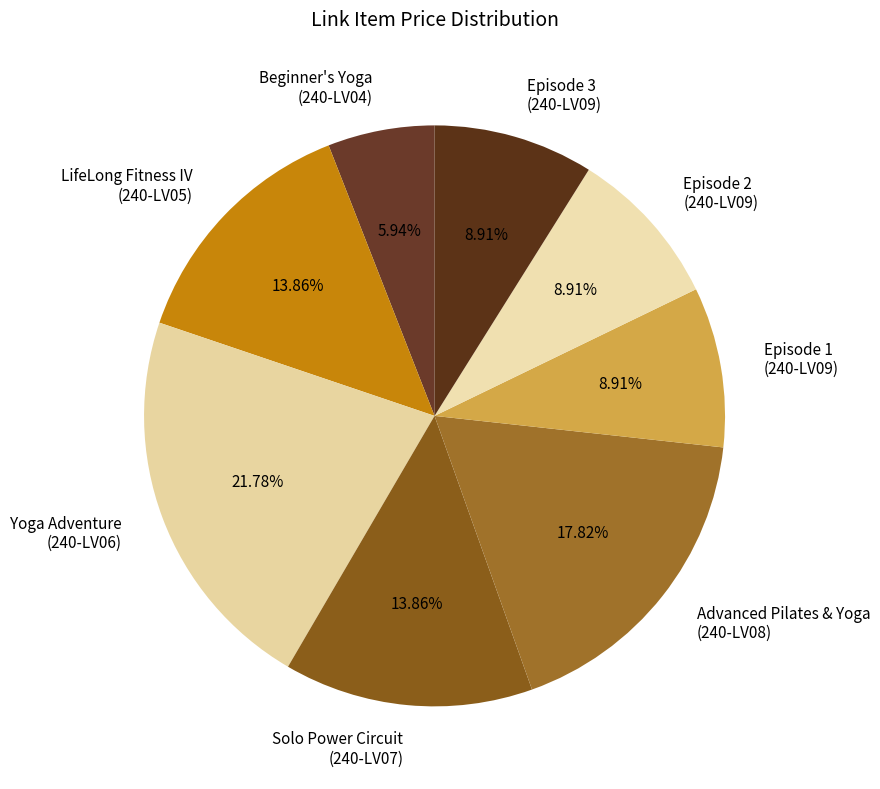

Count the number of slices in the pie.

8